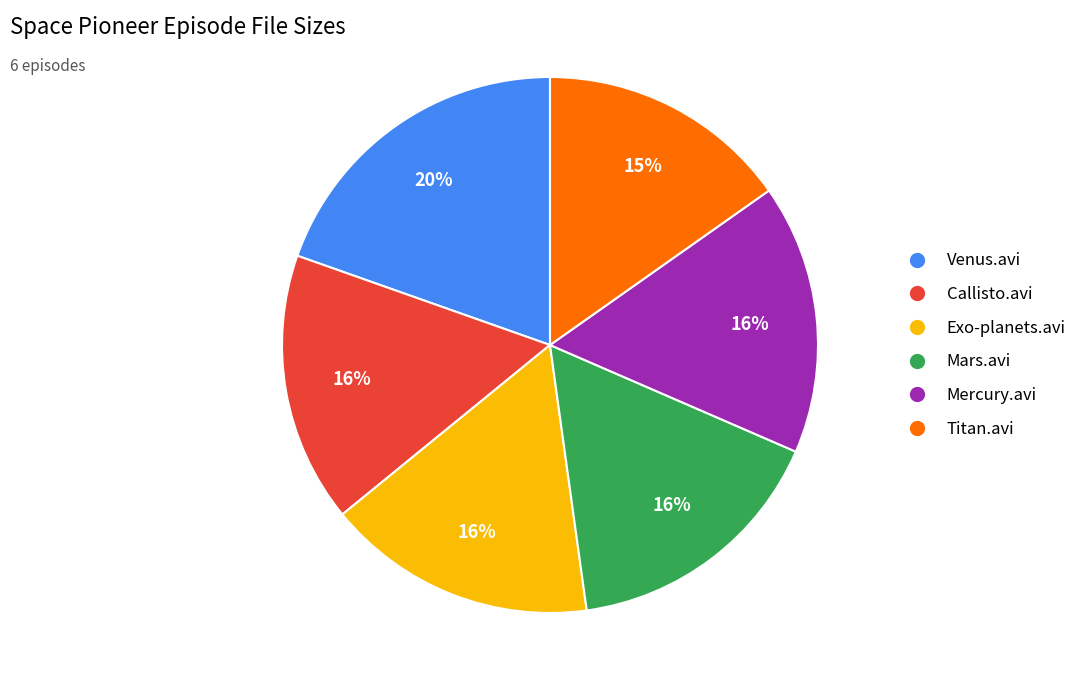

To the nearest percent, what portion does Mars.avi represent?

16%